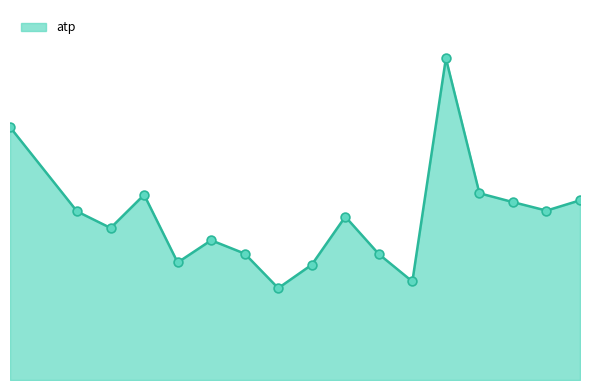

Does the chart have visible grid lines?

No